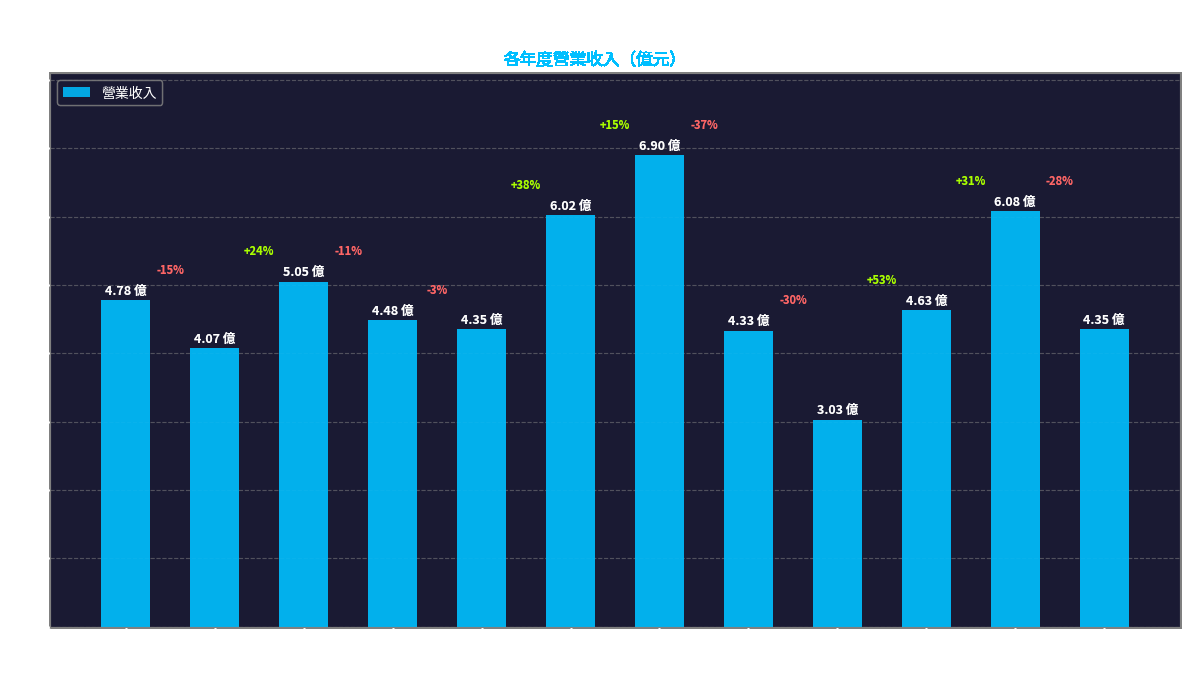

How many bars are there in total?

12